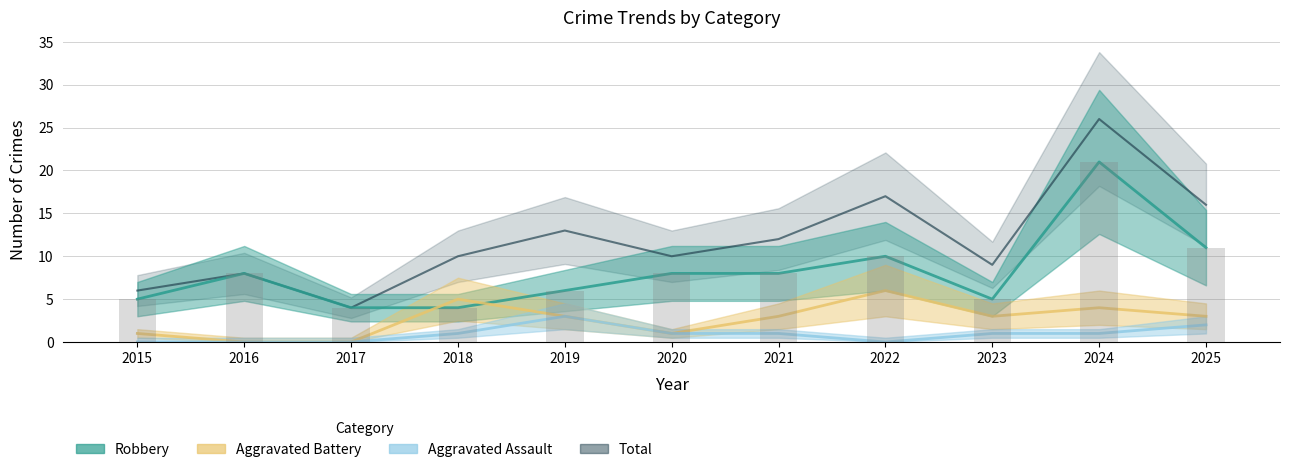

Which series has the largest total across all categories?

Total